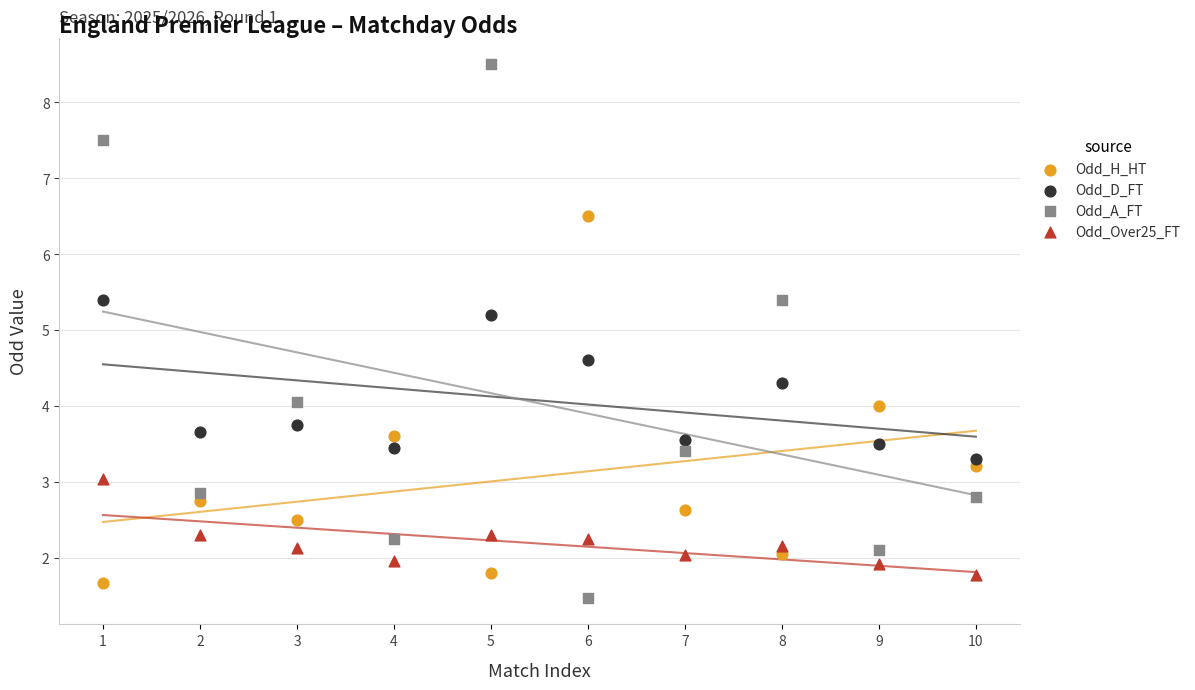

Across all data points, what is the range of Y values (max minus min)?

7.0